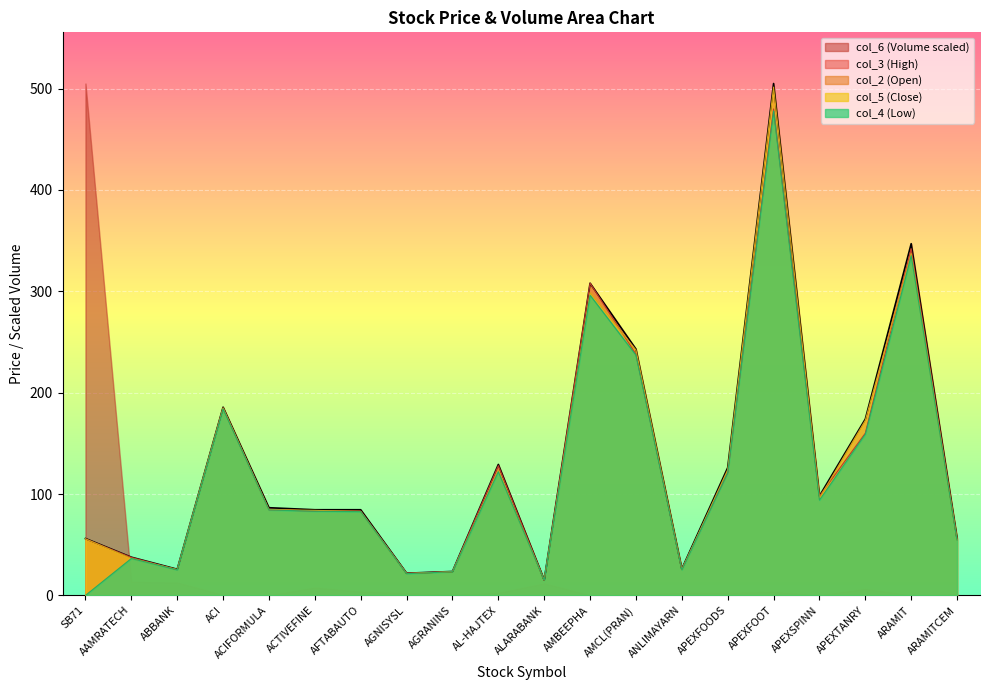

What are all the series names shown in the legend?

col_6 (Volume scaled), col_3 (High), col_2 (Open), col_5 (Close), col_4 (Low)